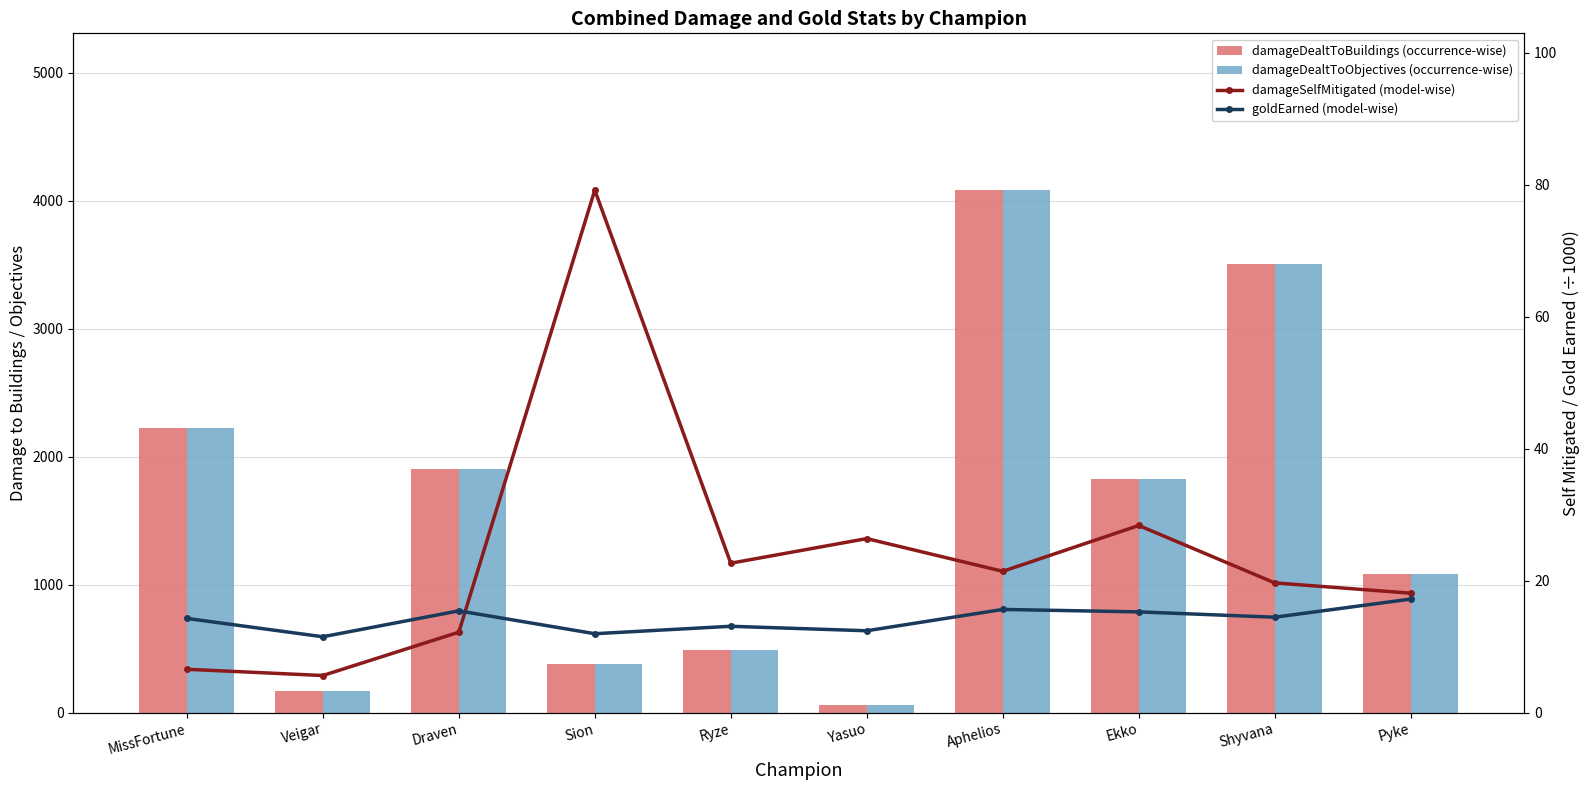

At which category is the sum across all series the highest?

Aphelios